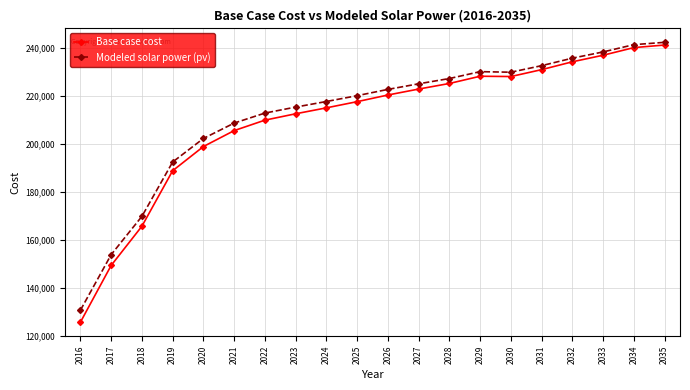

Which series changed the most between 2033 and 2035?

Base case cost